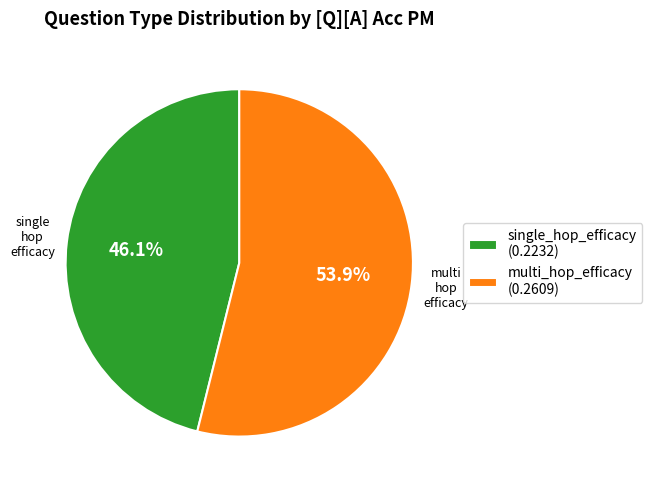

Rank the categories by value from lowest to highest.

single_hop_efficacy, multi_hop_efficacy